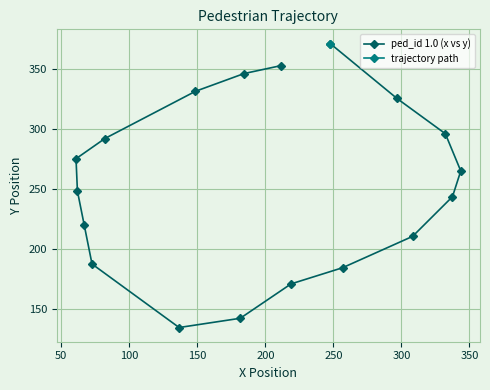

How many lines are shown in the chart?

1